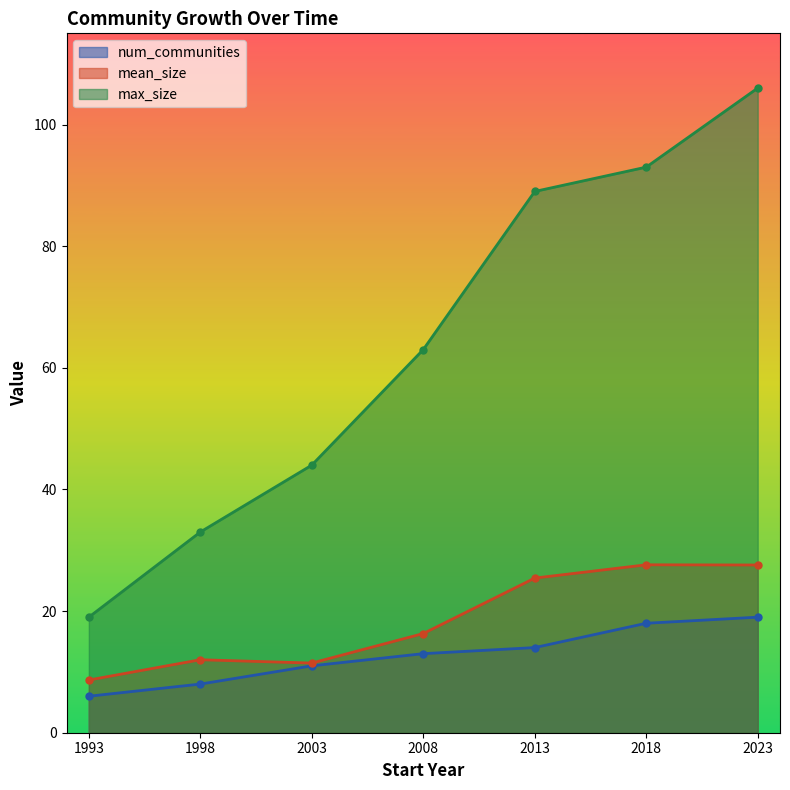

Is it true that num_communities equals 13.7 at 1998?

False